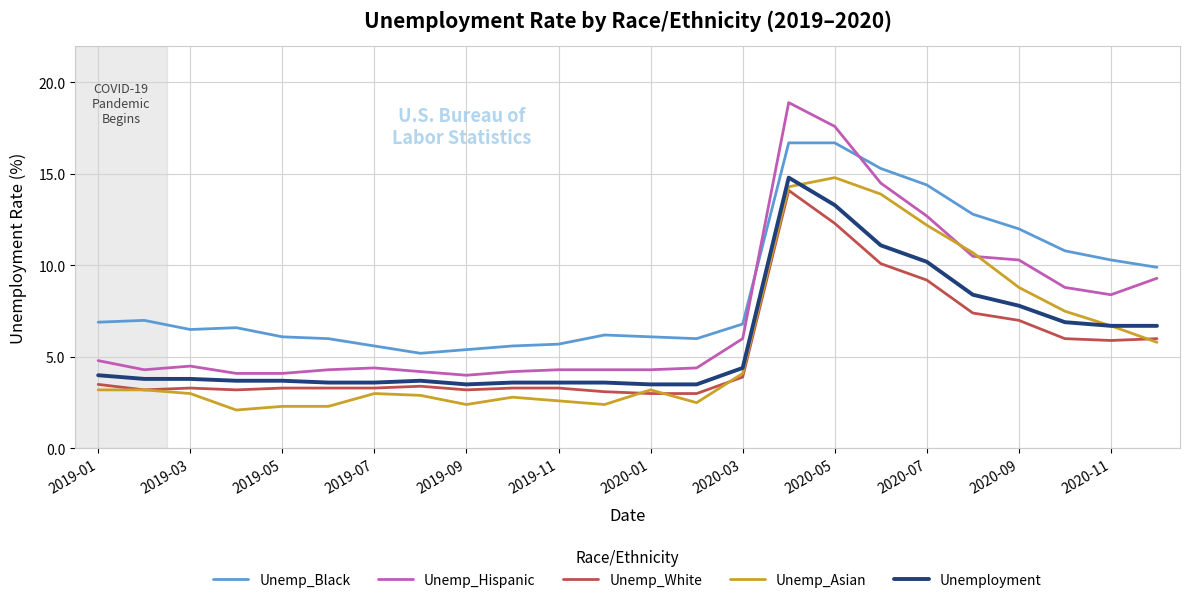

True or false: Unemp_Black and Unemp_White intersect in this chart.

False